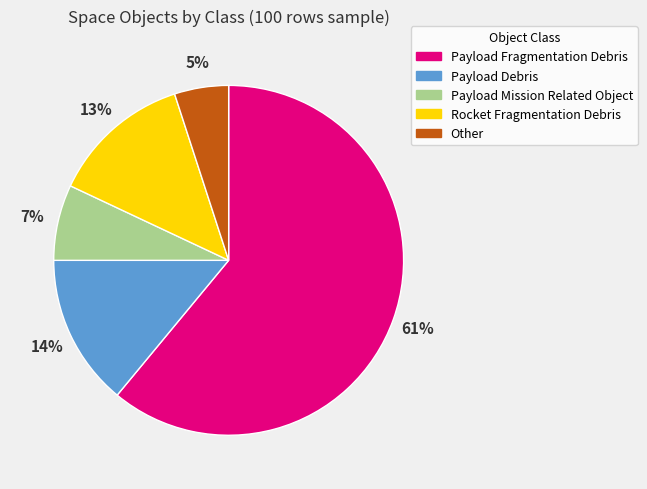

How many segments does this pie chart have?

5